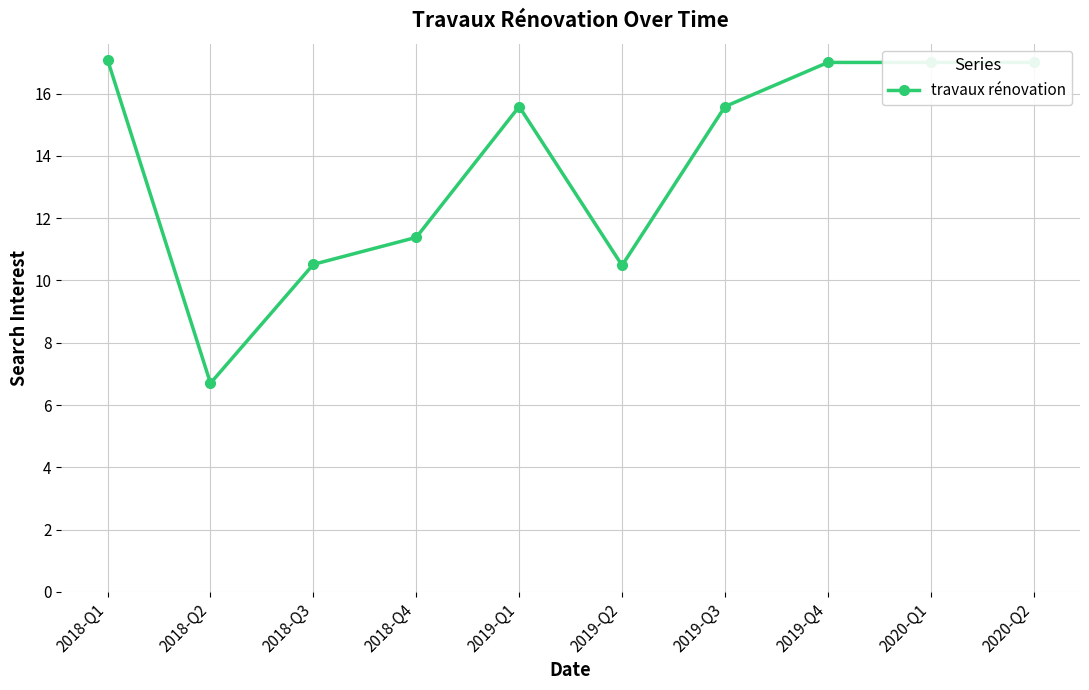

The value at 2018-Q2 is 9.8. True or false?

False